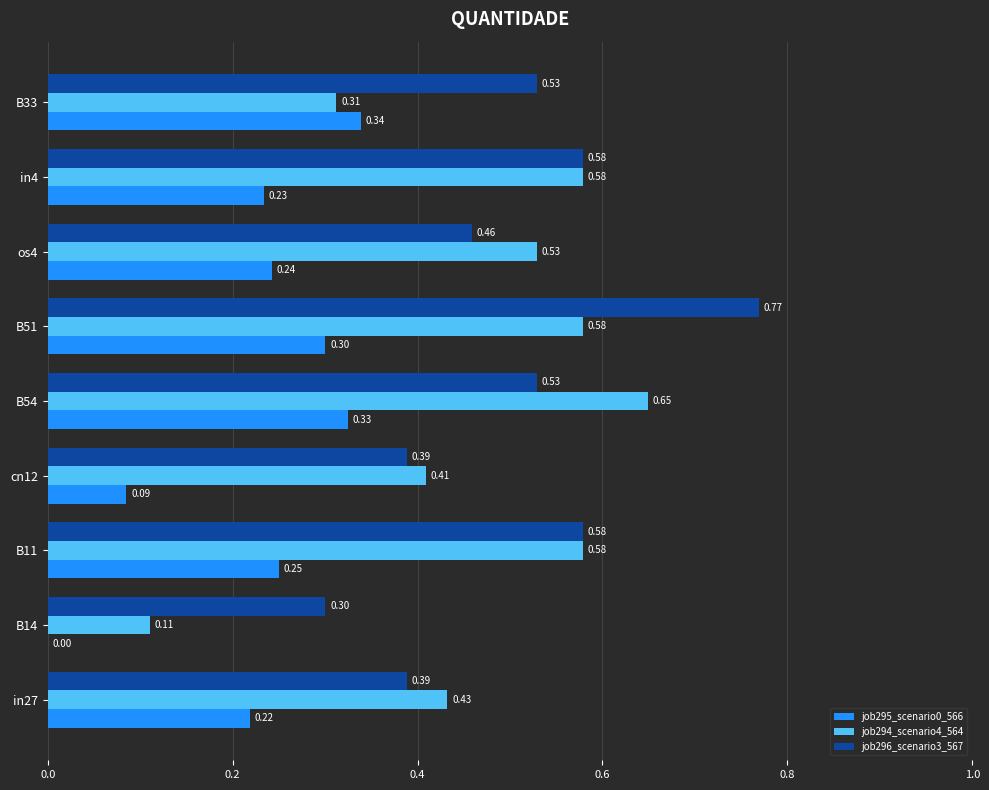

Which series has the largest total across all categories?

job296_scenario3_567